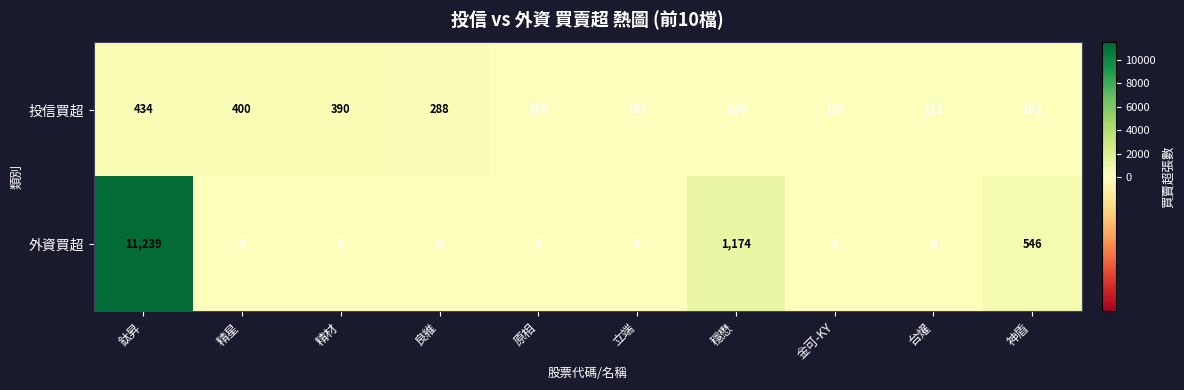

What is the difference between the highest and lowest values at 精星?

400